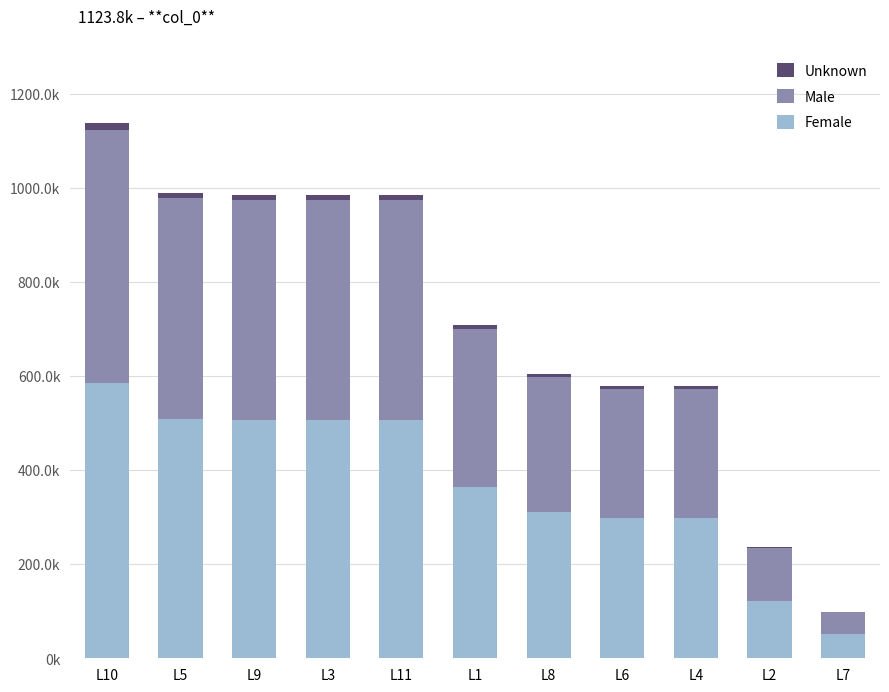

Which series changed the most between L8 and L4?

Female